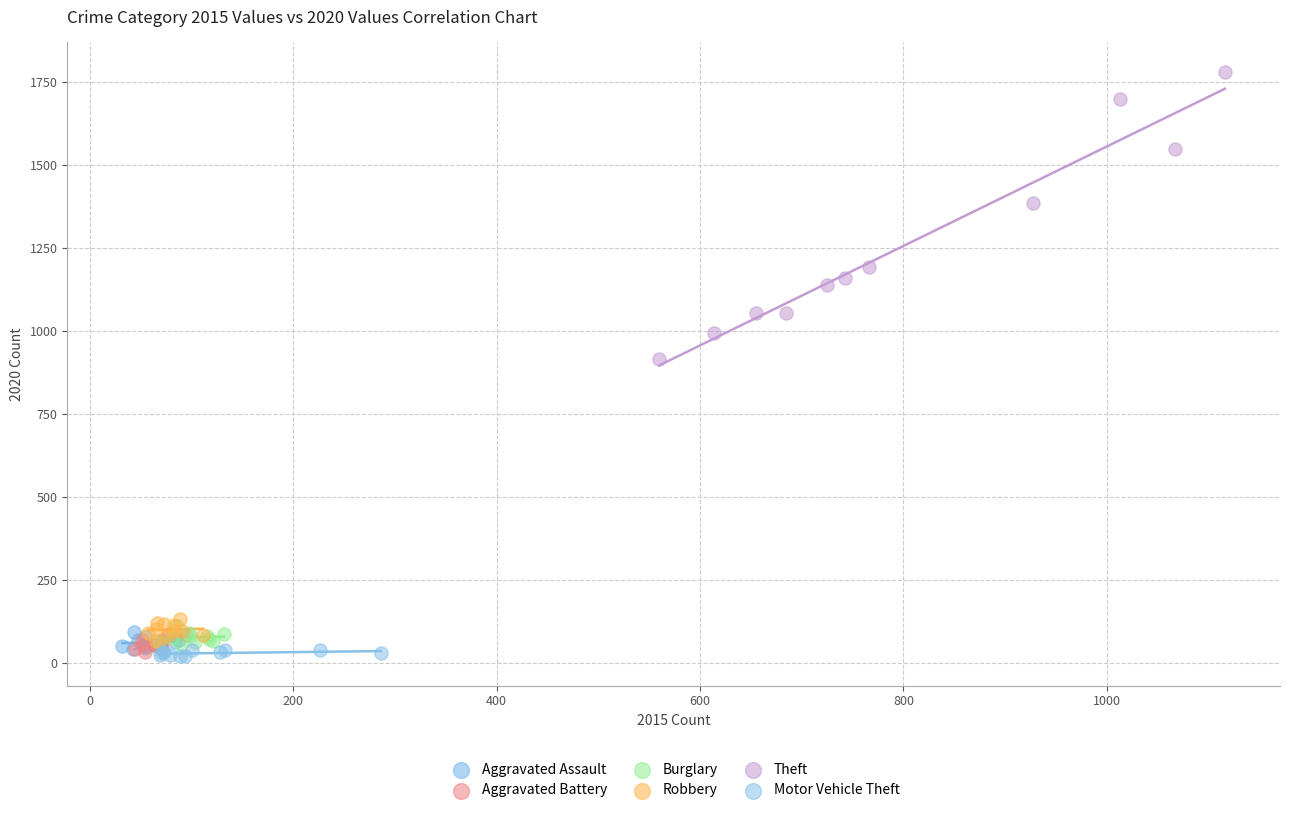

What are all the series names shown in the legend?

Aggravated Assault, Aggravated Battery, Burglary, Robbery, Theft, Motor Vehicle Theft